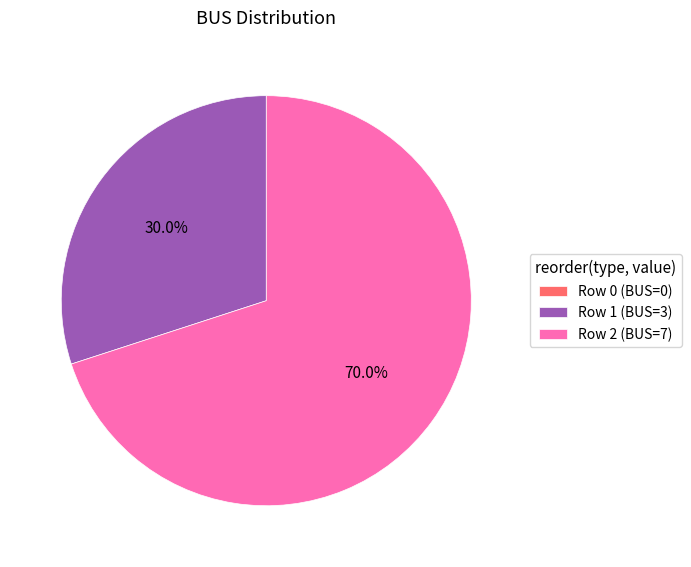

Approximately how many times larger is the value at Row 1 (BUS=3) compared to Row 2 (BUS=7)?

0.4